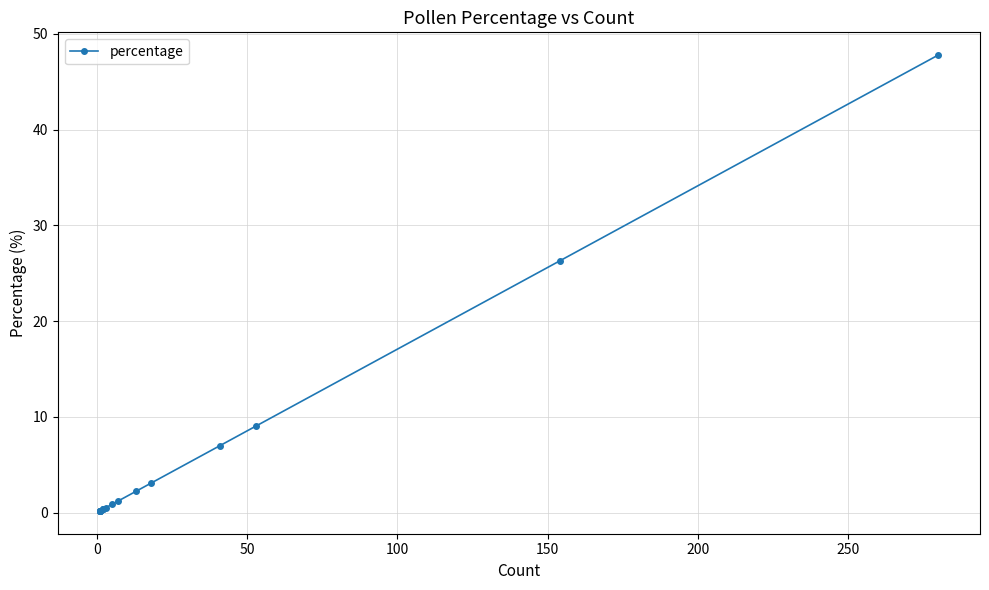

The chart shows a value of 0.2 at 0. True or false?

True